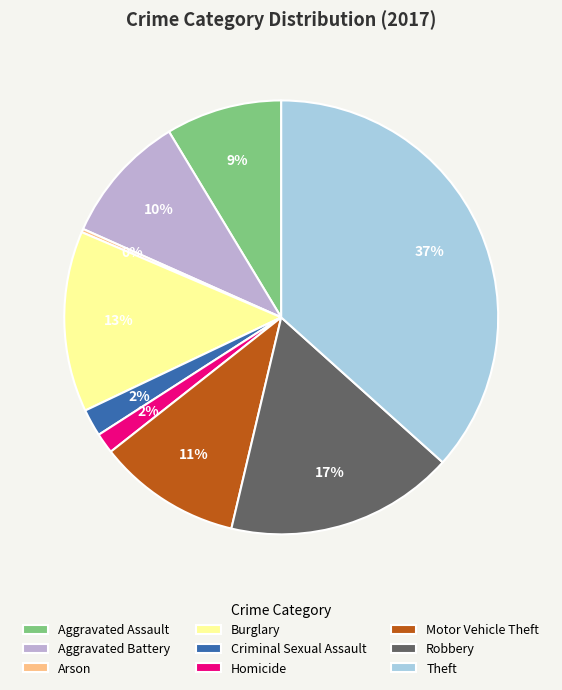

Do Aggravated Assault and Theft together represent more than half of the pie?

No